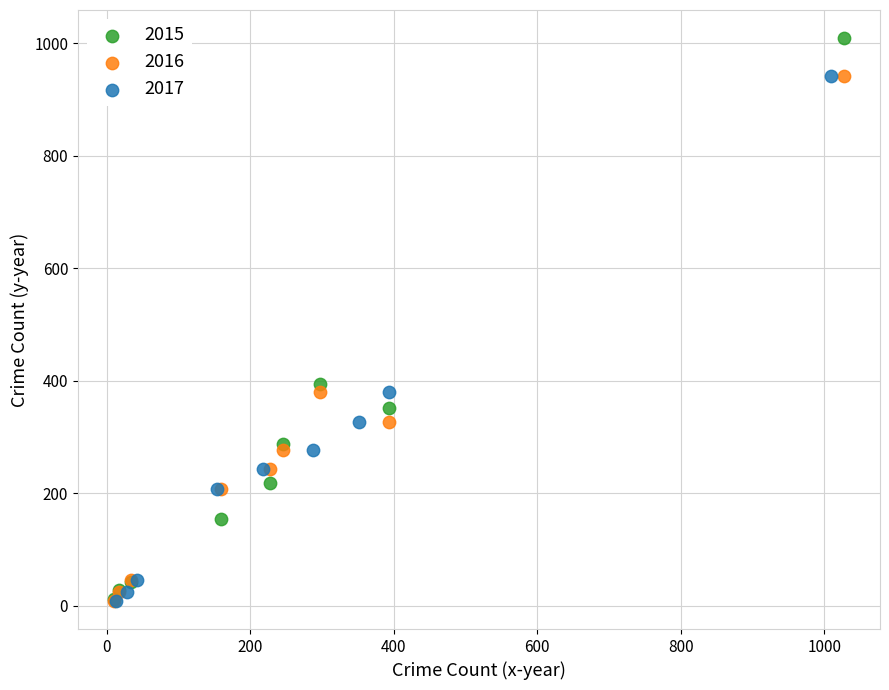

Which series contains the highest Y value?

2015